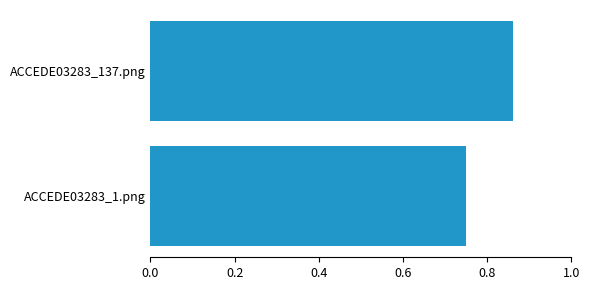

Which category has the highest value across all series?

ACCEDE03283_137.png